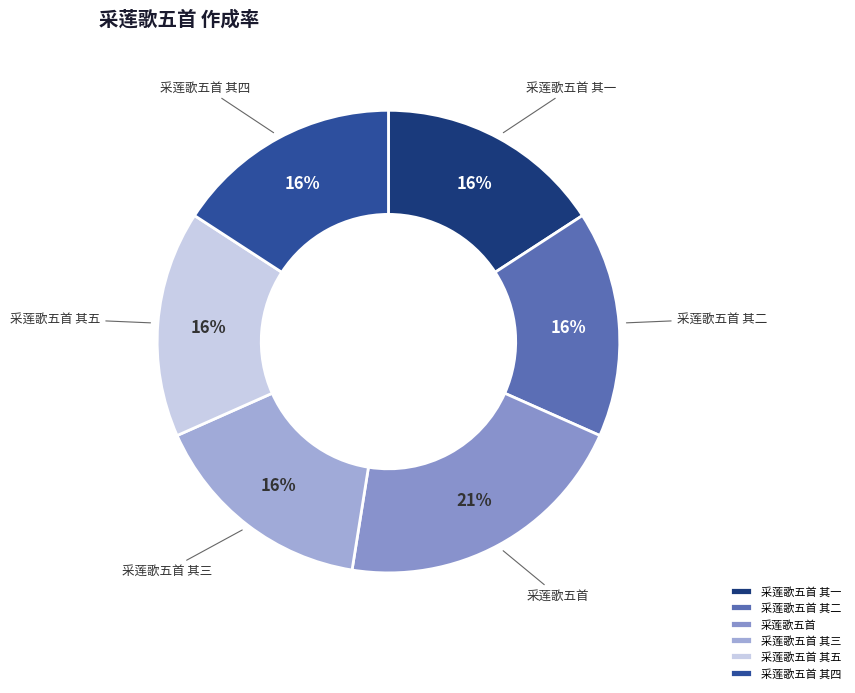

Is the sum of 采莲歌五首 其四 and 采莲歌五首 greater than half?

No